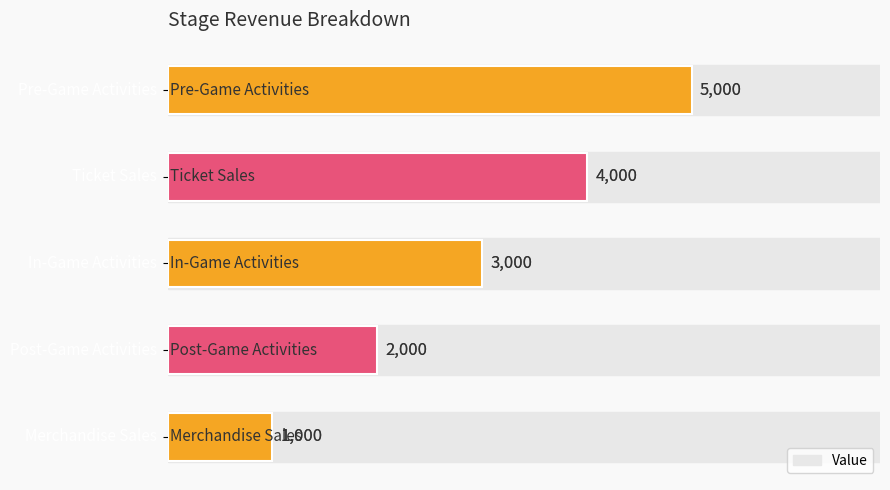

What is the minimum value shown in the chart?

1000